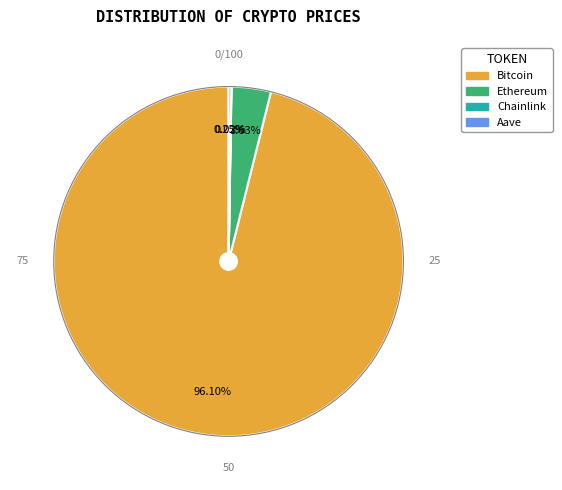

To the nearest percent, what is the difference between the largest and smallest slice percentages?

96%